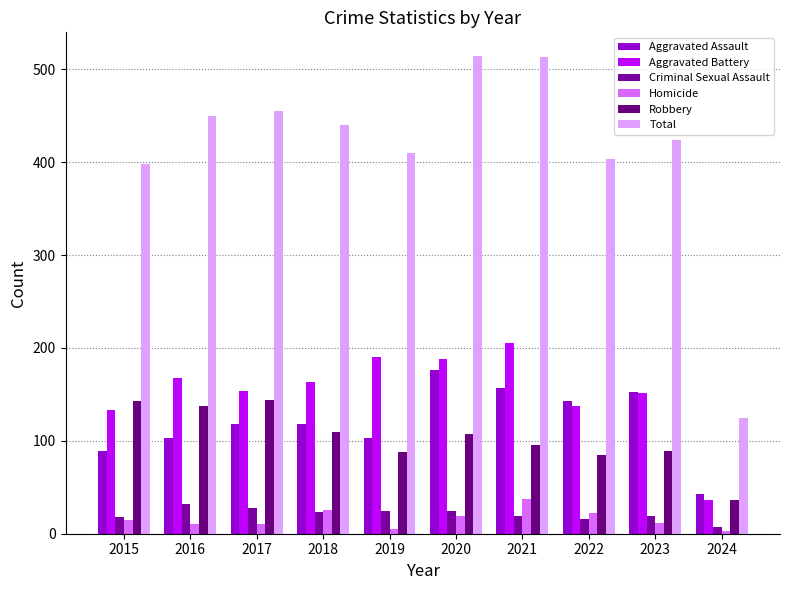

What is the difference between the maximum and minimum values in the Robbery series?

108